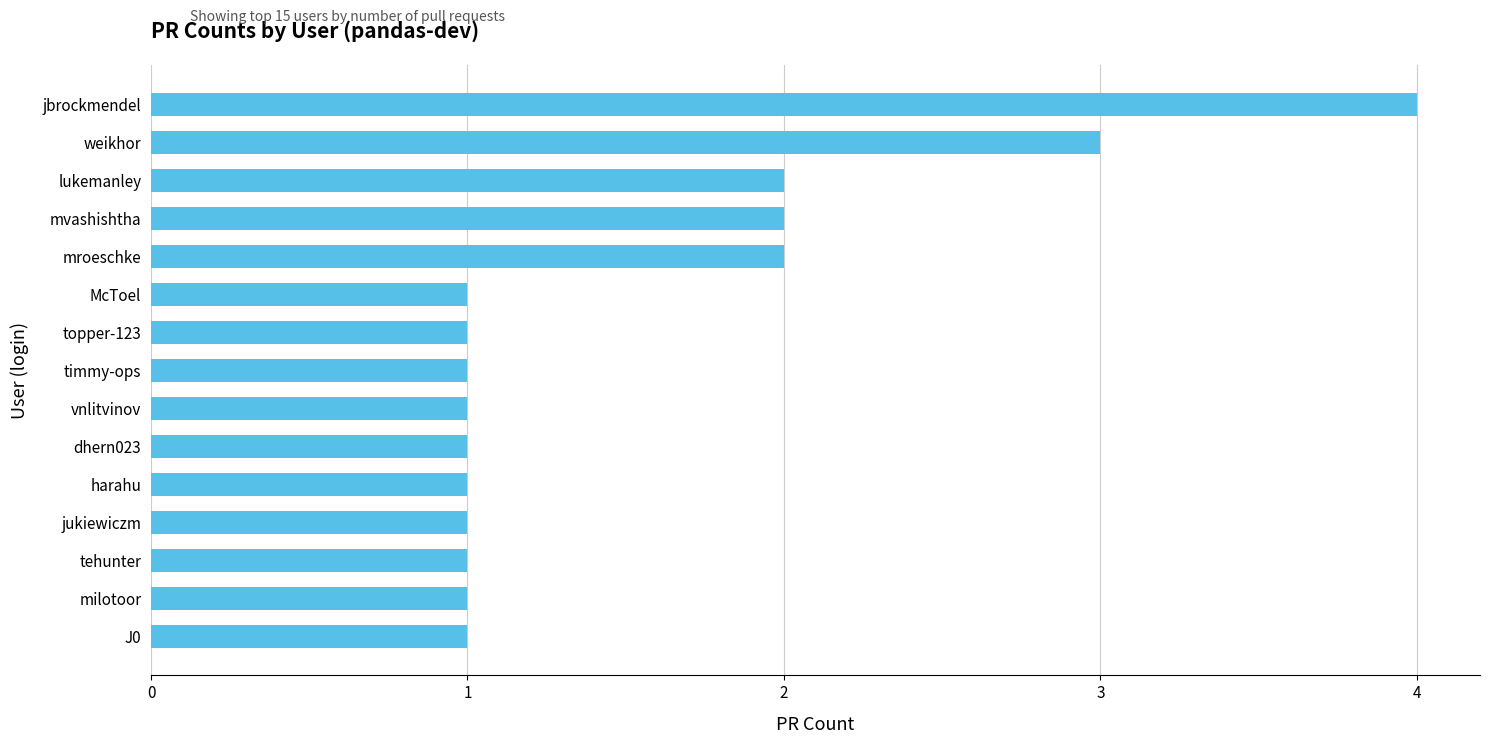

At which category does the chart reach its peak across all series?

jbrockmendel